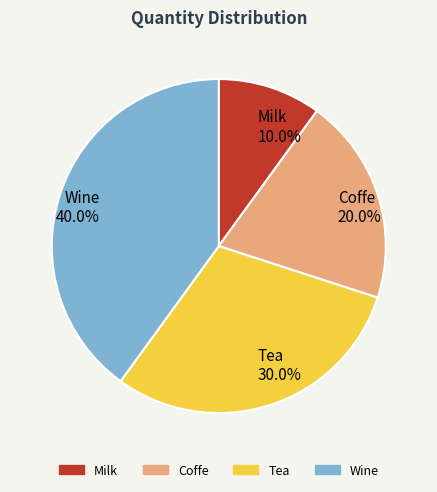

Do Wine and Coffe together represent more than half of the pie?

Yes